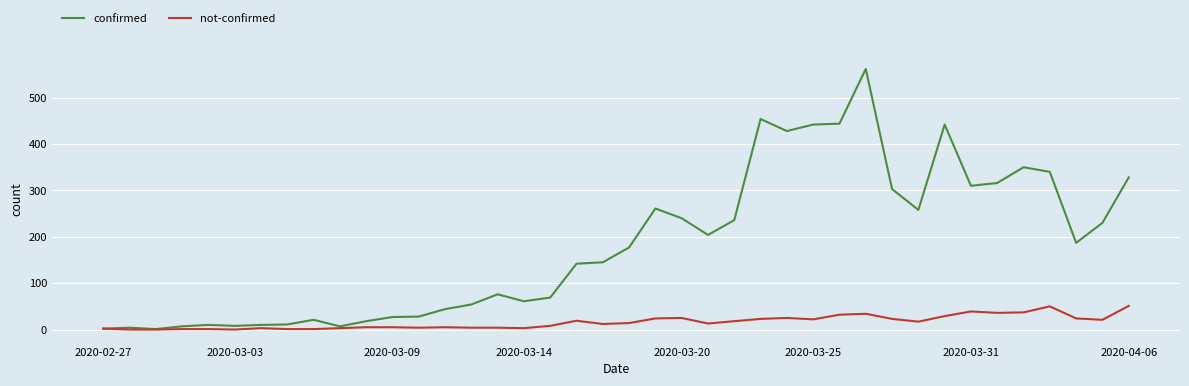

What is the minimum value for confirmed?

1